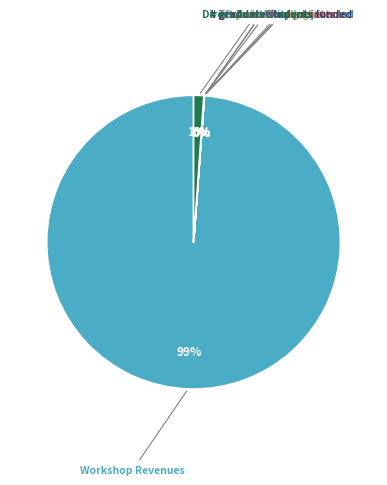

To the nearest percent, what is the difference between the largest and smallest slice percentages?

99%